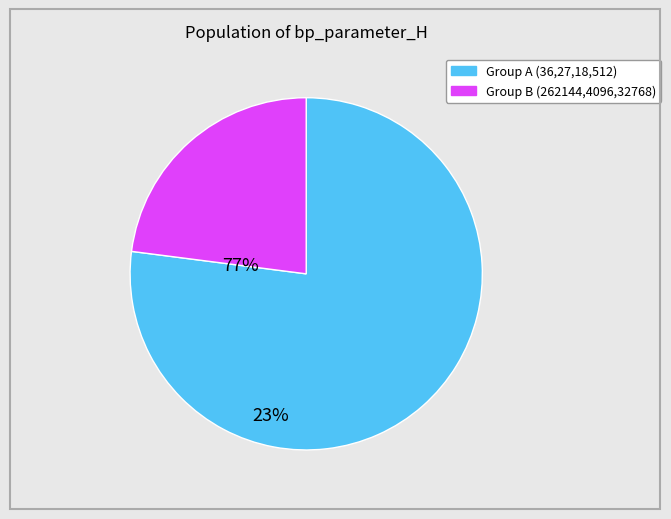

Count the number of slices in the pie.

2